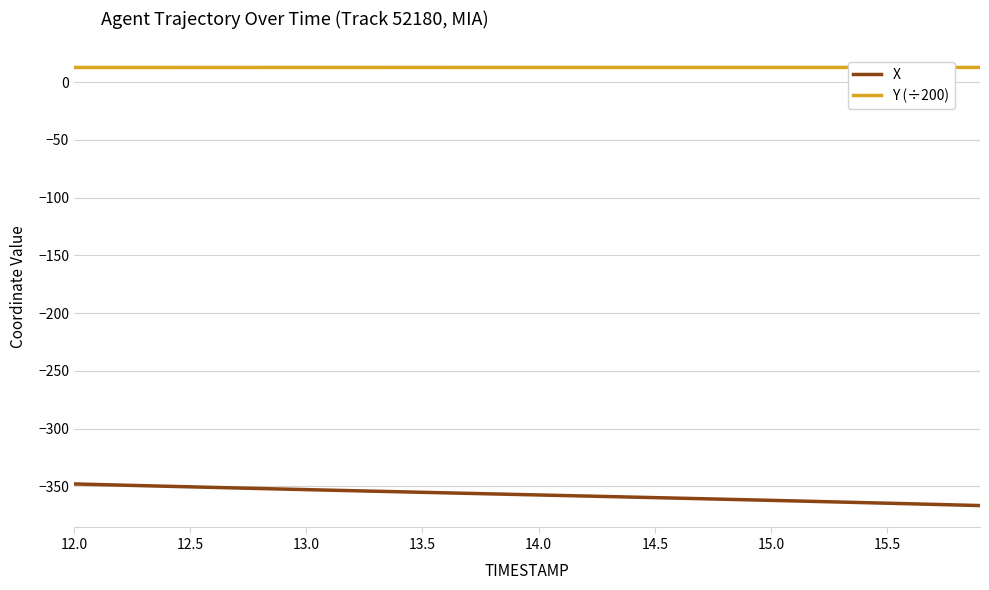

What is the sum of all X values?

-14286.7